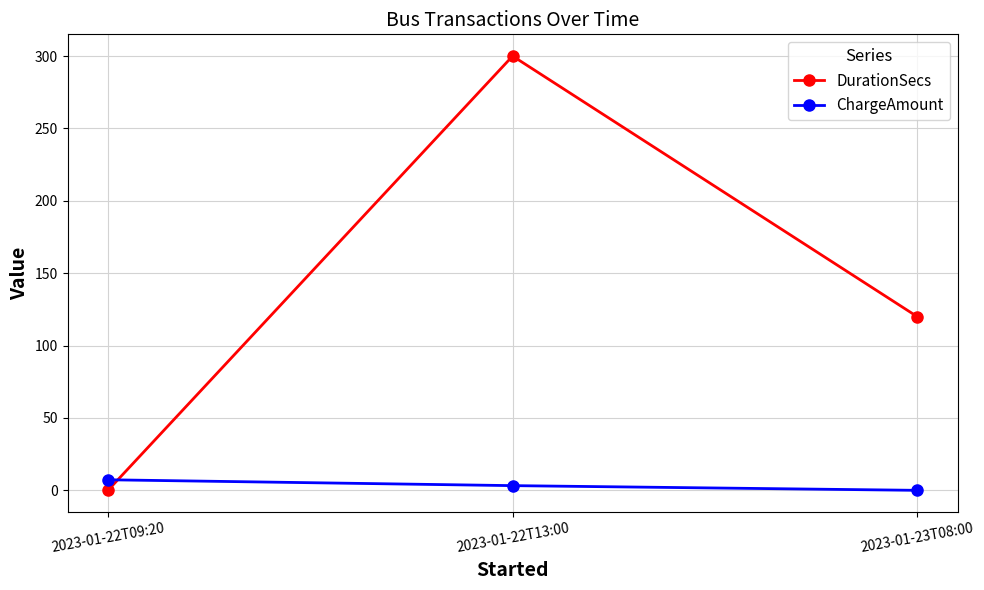

What is the difference between the highest and lowest values at 2023-01-23T08:00?

120.0